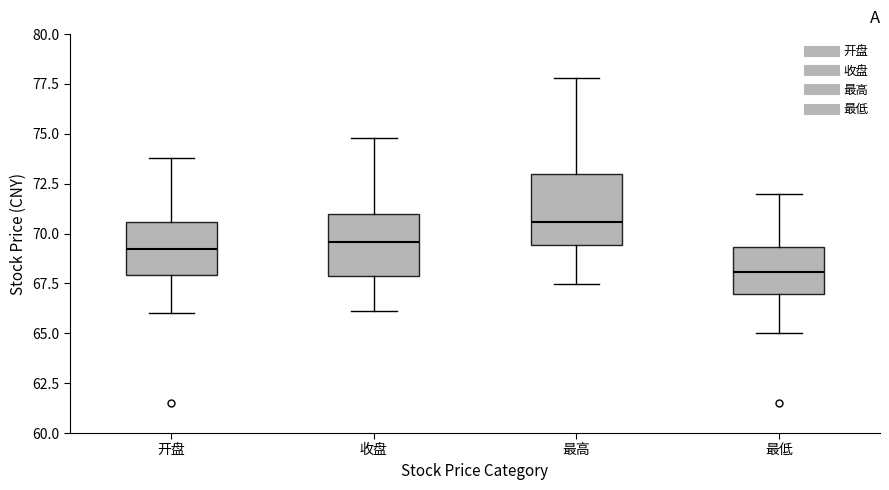

Reading left to right, transcribe this box plot: for each box, give where its median line is, the range the box spans, and where its two whiskers end, as read against the y-axis. The values are not printed on the chart, so give them approximately, as read against the axis.

开盘: median 69.0, box 68.0 to 70.5, whiskers 66.0 to 74.0
收盘: median 69.5, box 68.0 to 71.0, whiskers 66.0 to 75.0
最高: median 70.5, box 69.5 to 73.0, whiskers 67.5 to 78.0
最低: median 68.0, box 67.0 to 69.5, whiskers 65.0 to 72.0